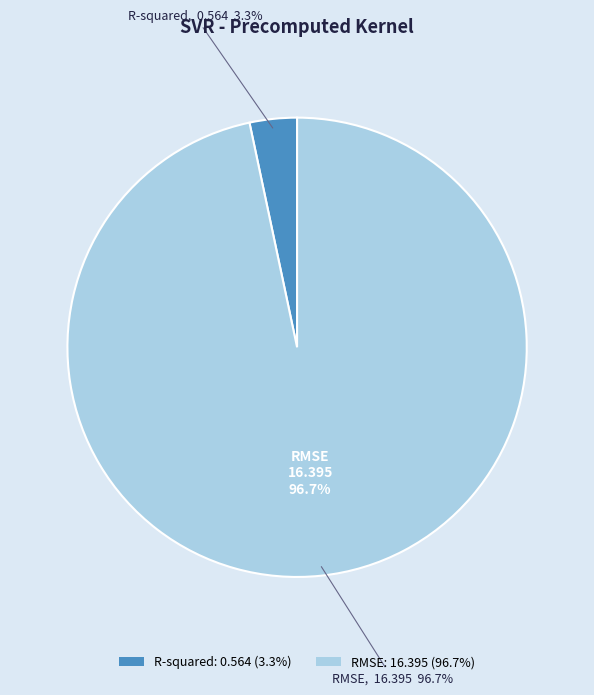

To the nearest percent, what percentage of the pie is RMSE?

97%